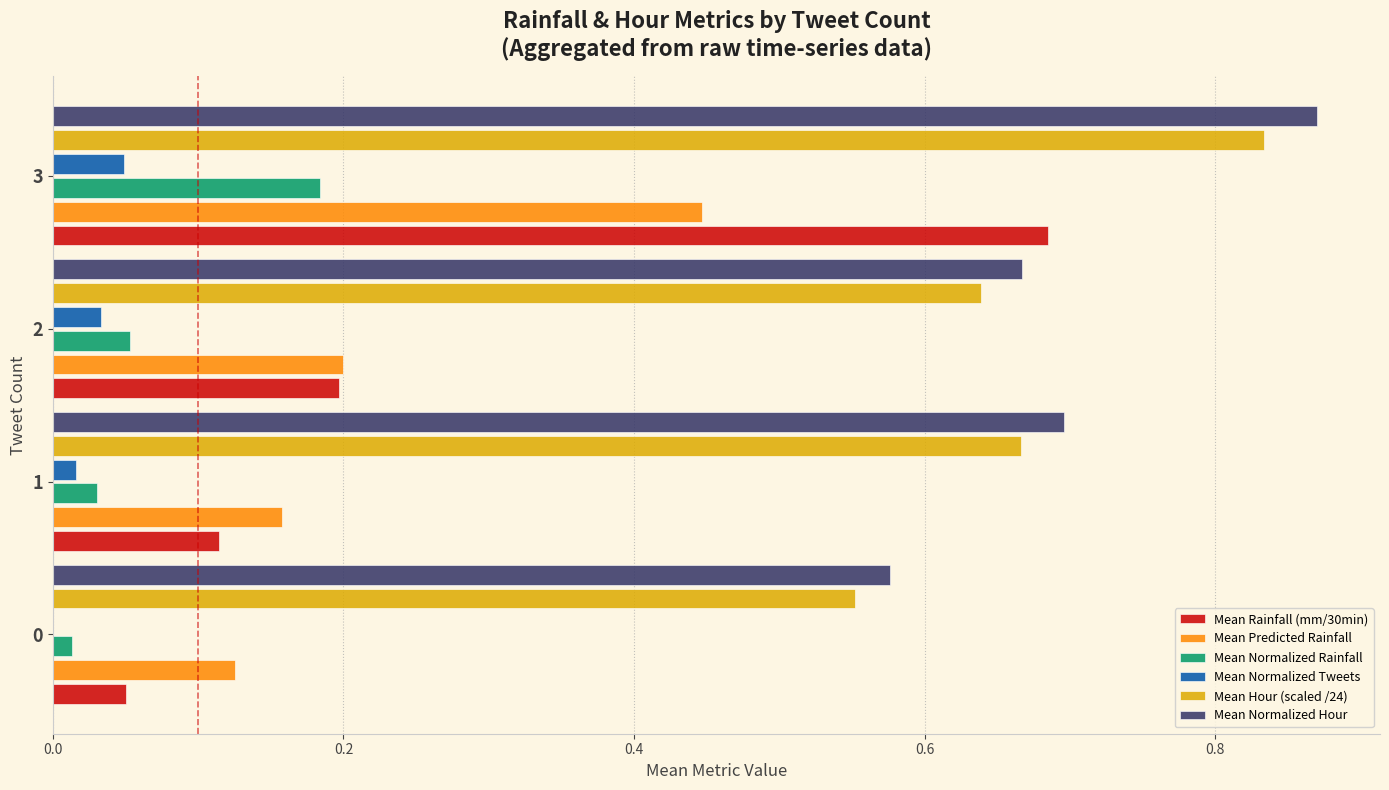

Which label corresponds to the largest value in the chart?

3